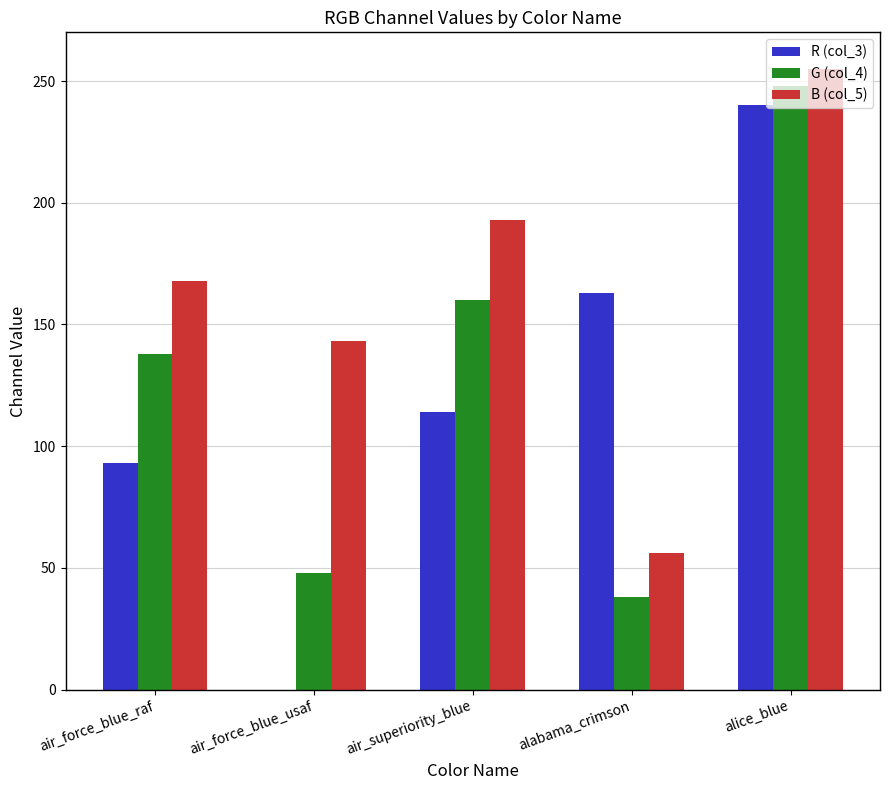

How many groups of bars are there?

5